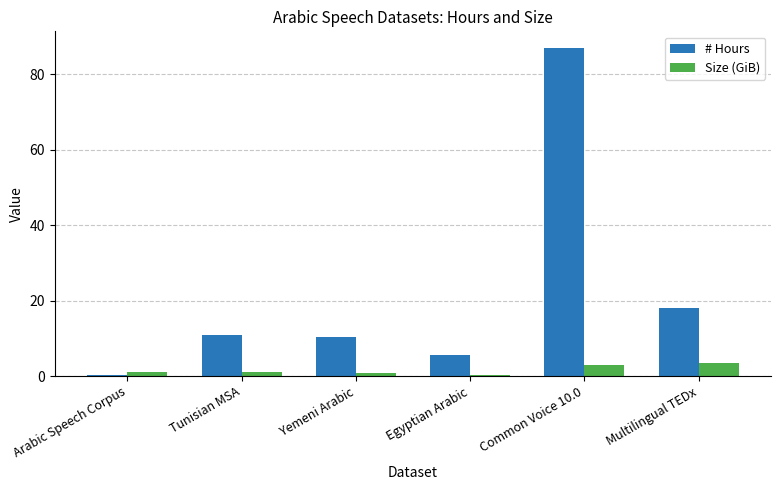

What is the sum of all Size (GiB) values?

9.9